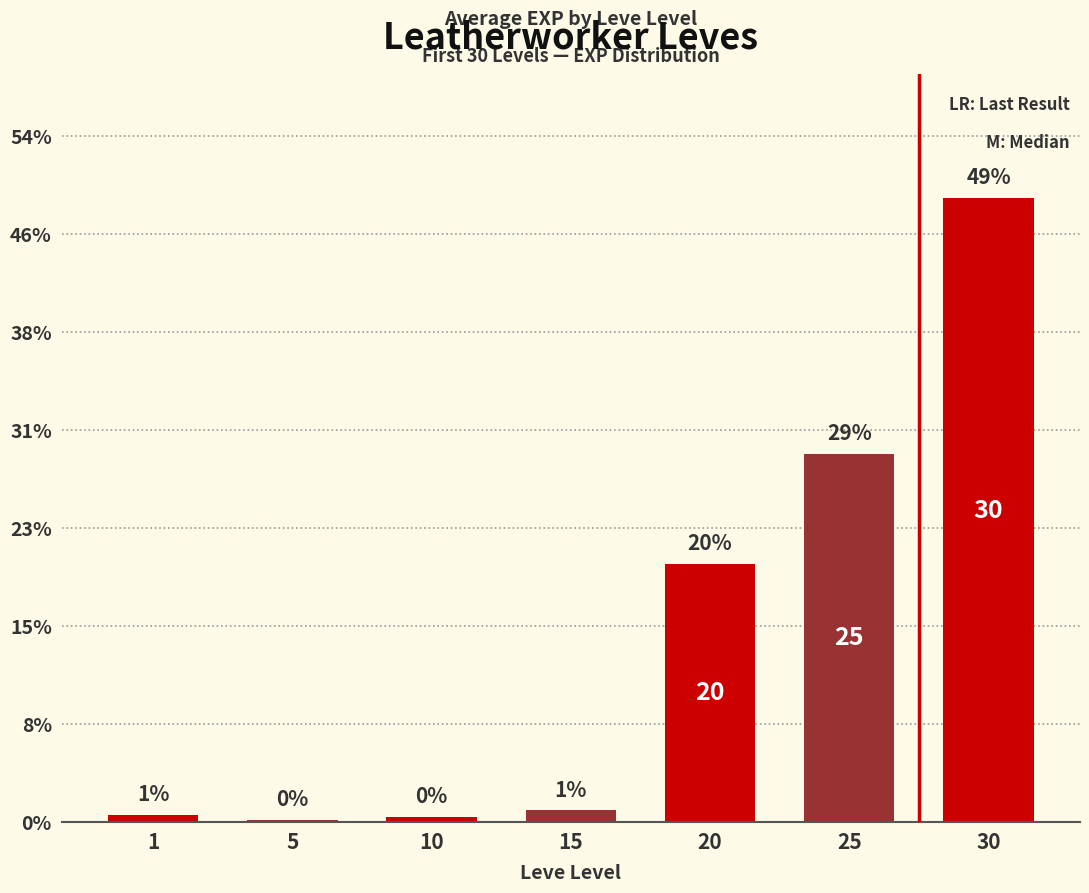

Does the chart contain any negative values?

No